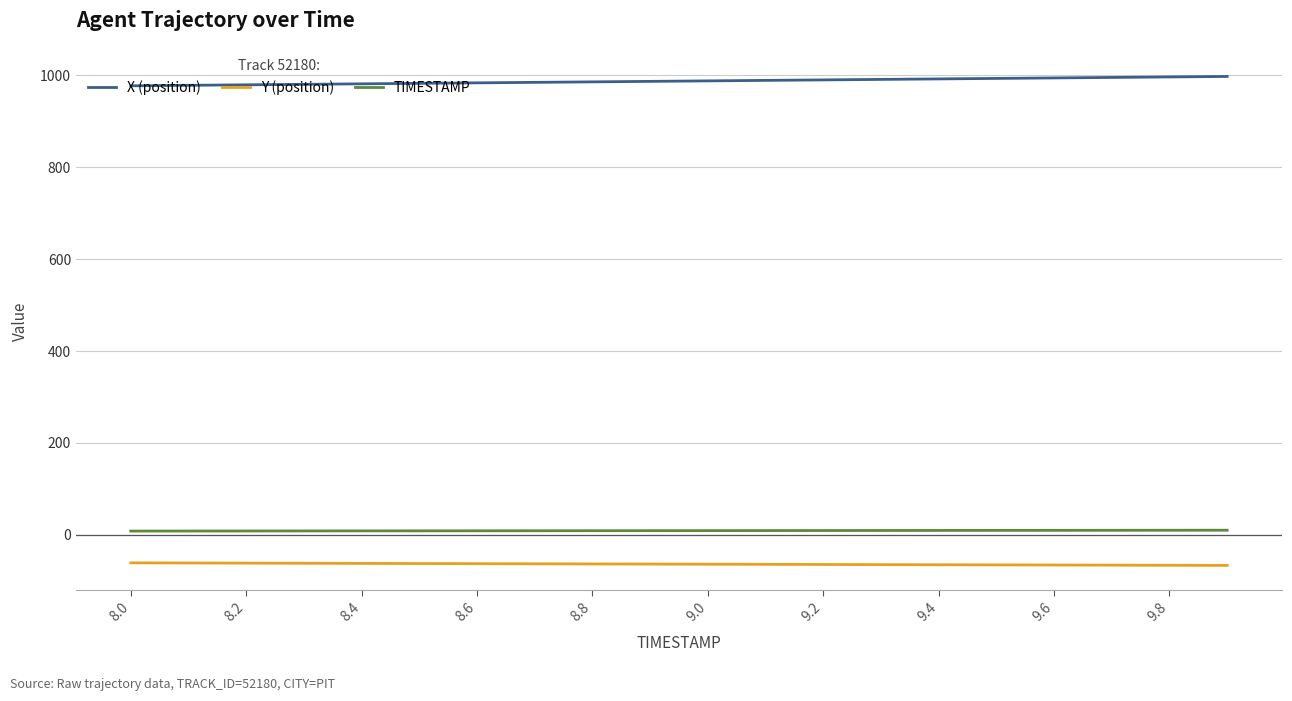

What is the difference between the maximum and minimum values in the TIMESTAMP series?

1.9